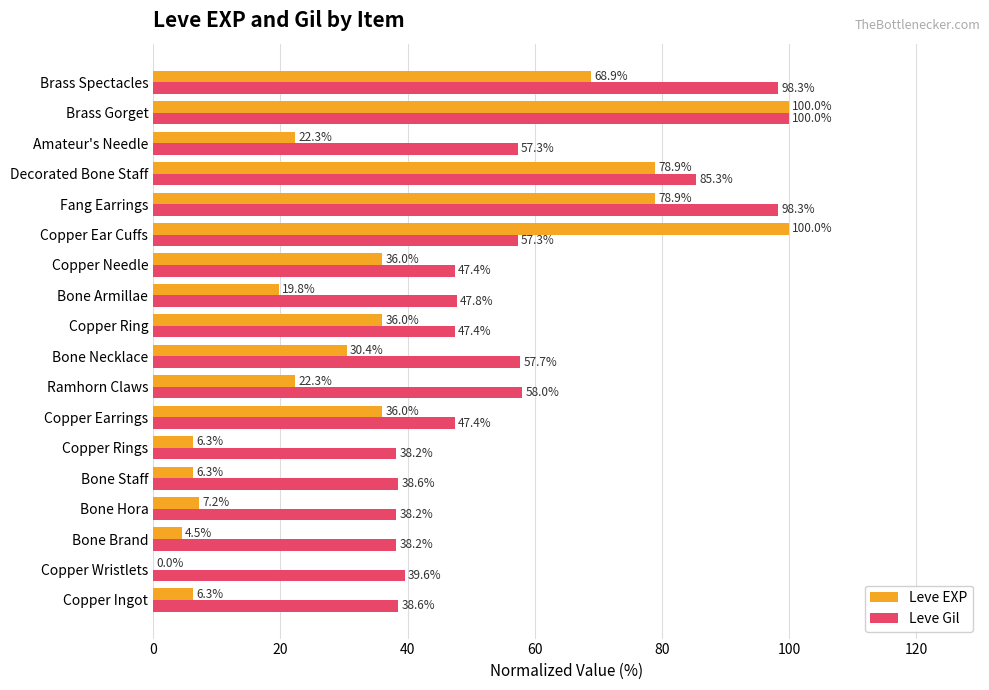

What is the maximum value for Leve EXP?

100.0